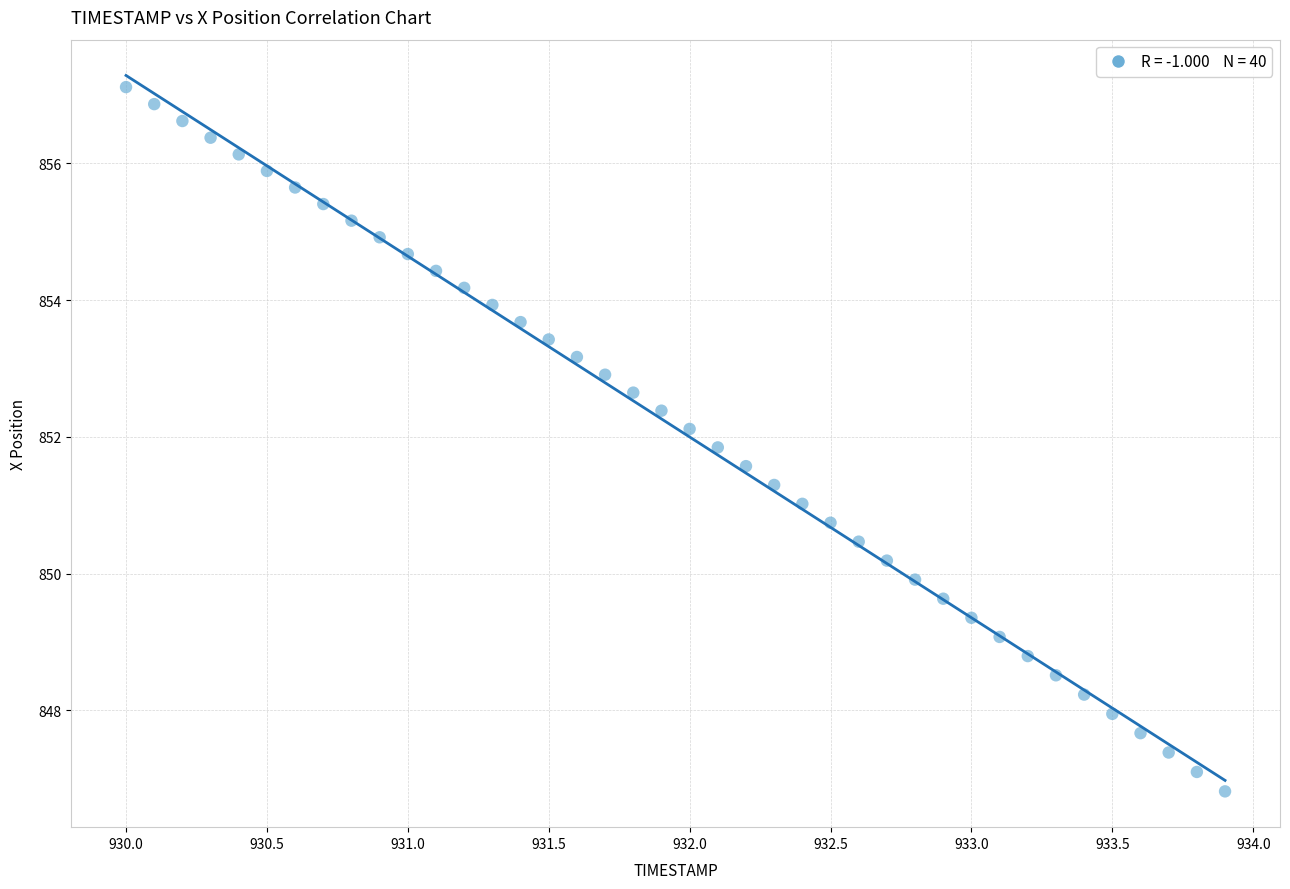

What is the range of Y values (max minus min)?

10.3